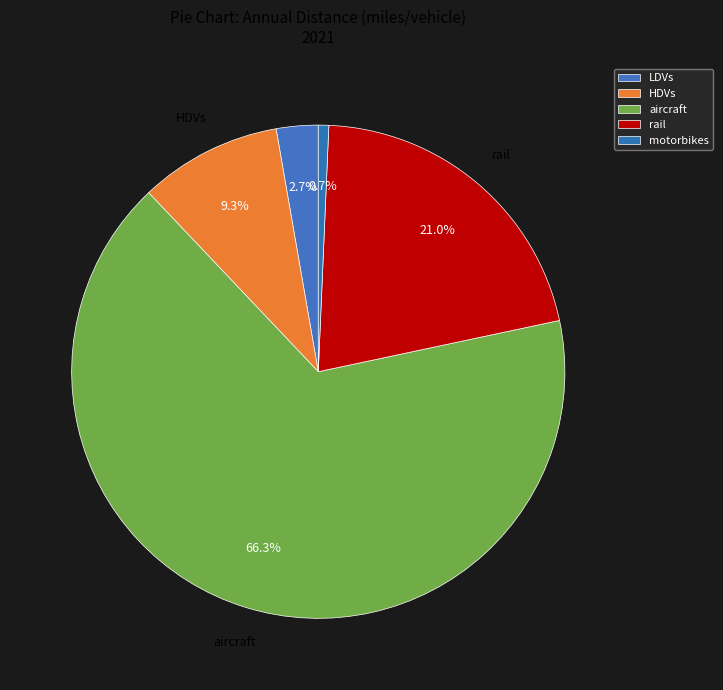

Is it true that aircraft is 66% of the pie?

True